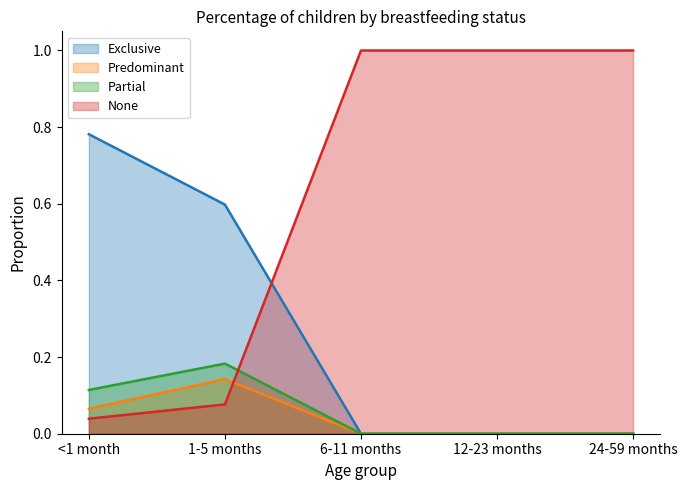

What is the label of the 4th point from the left?

12-23 months